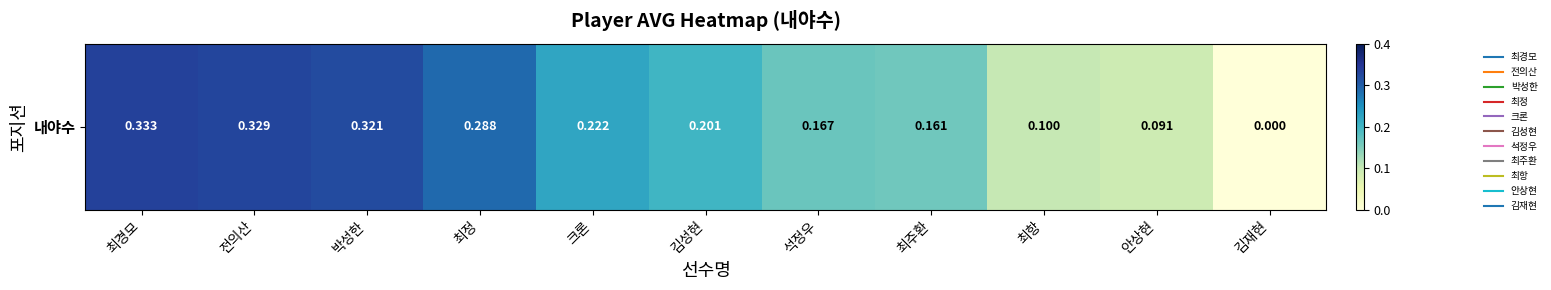

Which label corresponds to the smallest value in the chart?

김재현